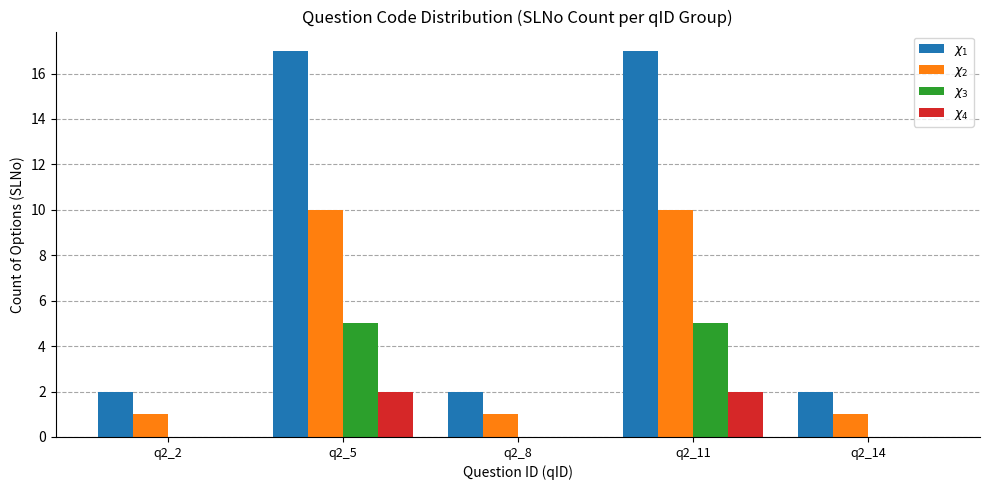

The $\chi_3$ series shows 3 at q2_14. True or false?

False